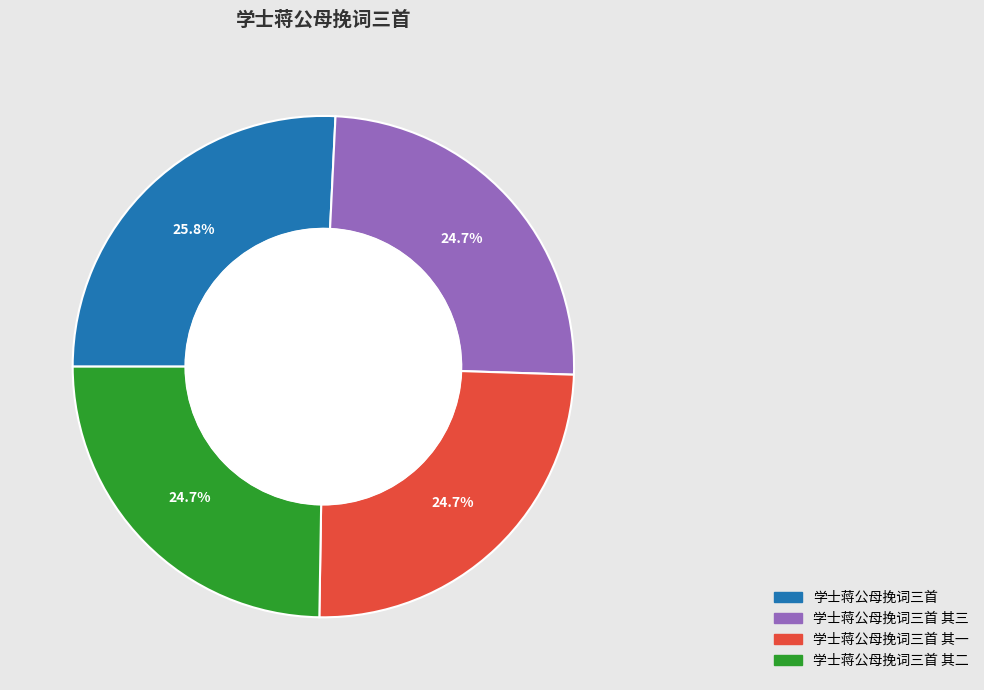

How many segments does this pie chart have?

4